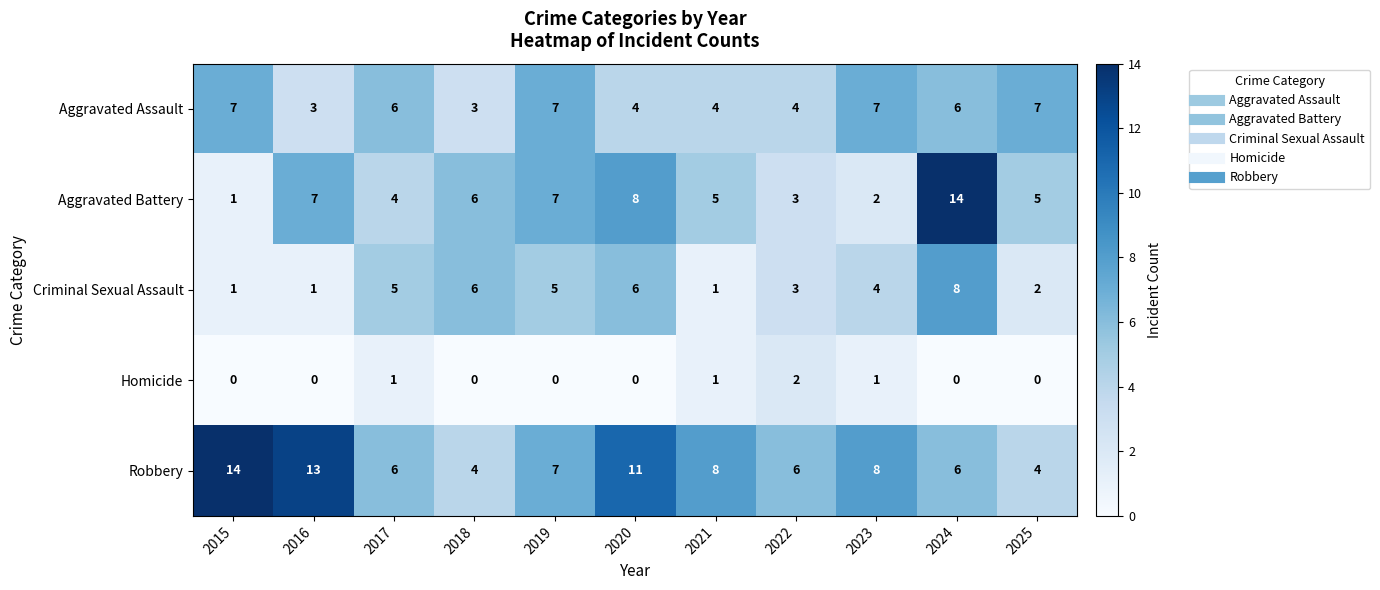

What is the total value across all series at 2015?

23